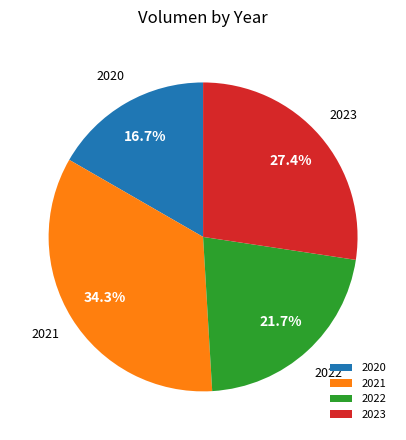

How much of the chart is everything except 2022?

78.3%